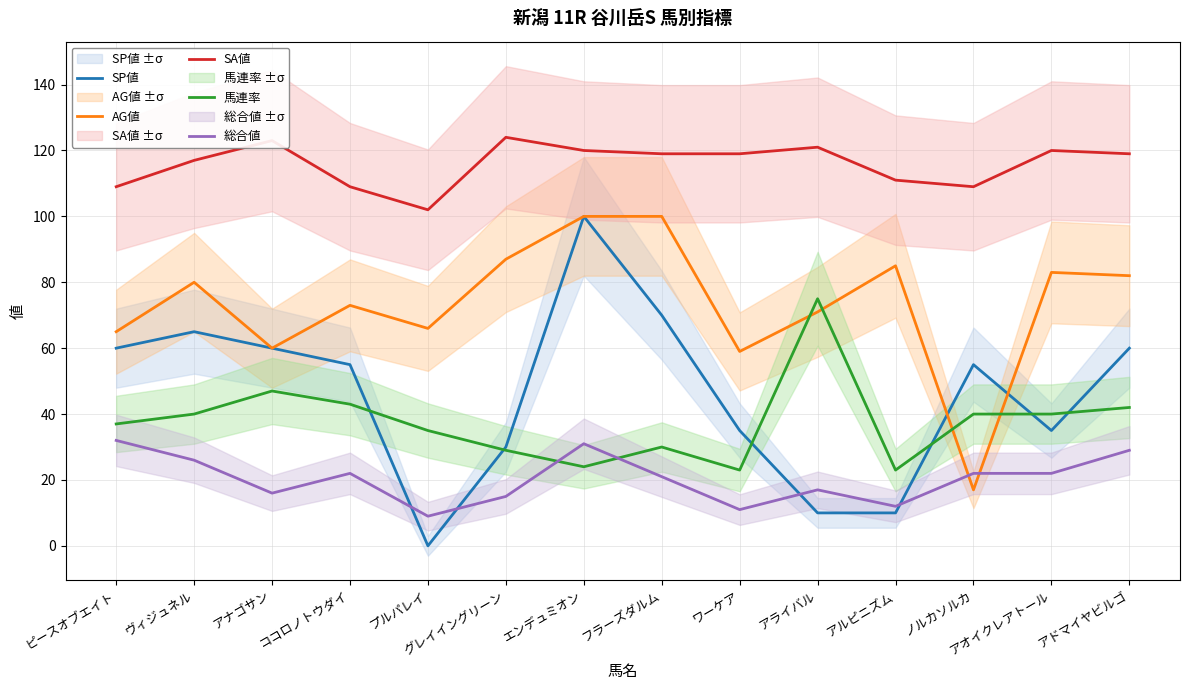

Which series changed the most between ワーケア and アライバル?

馬連率